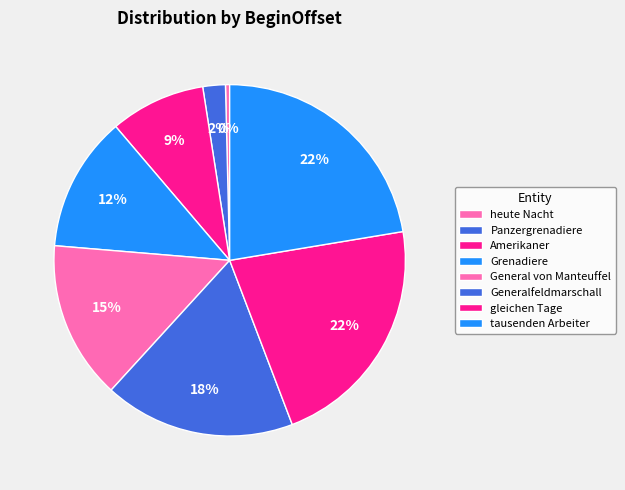

What percentage is the Generalfeldmarschall slice, to the nearest percent?

18%